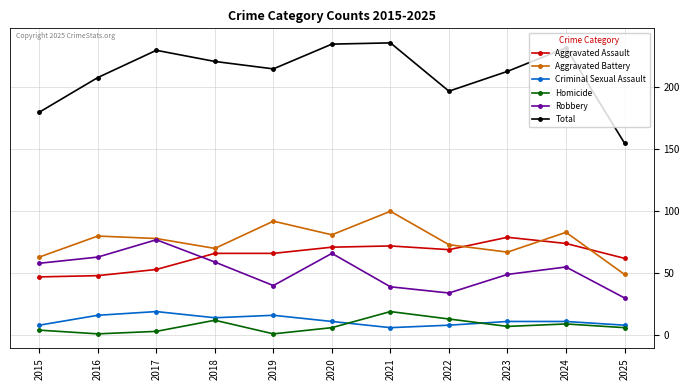

True or false: Robbery has more than 0 points higher than both neighbors.

True